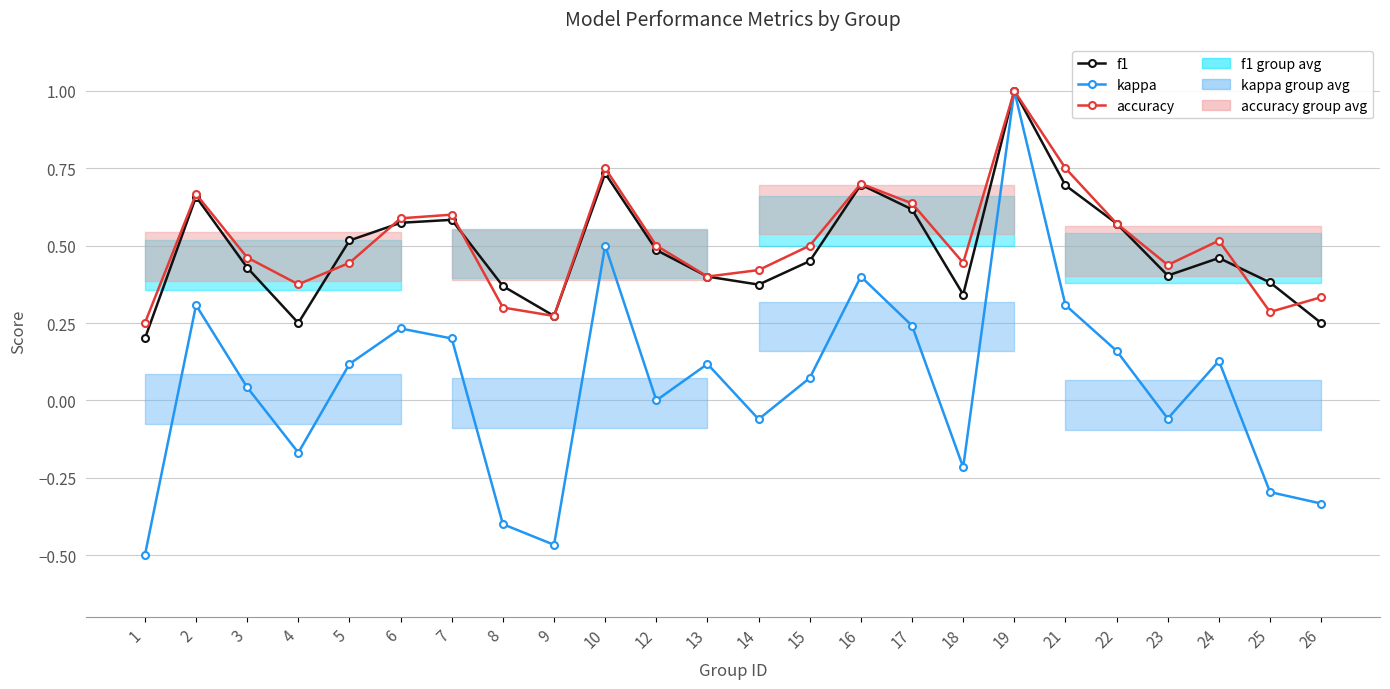

What is the highest value of the kappa series?

1.0